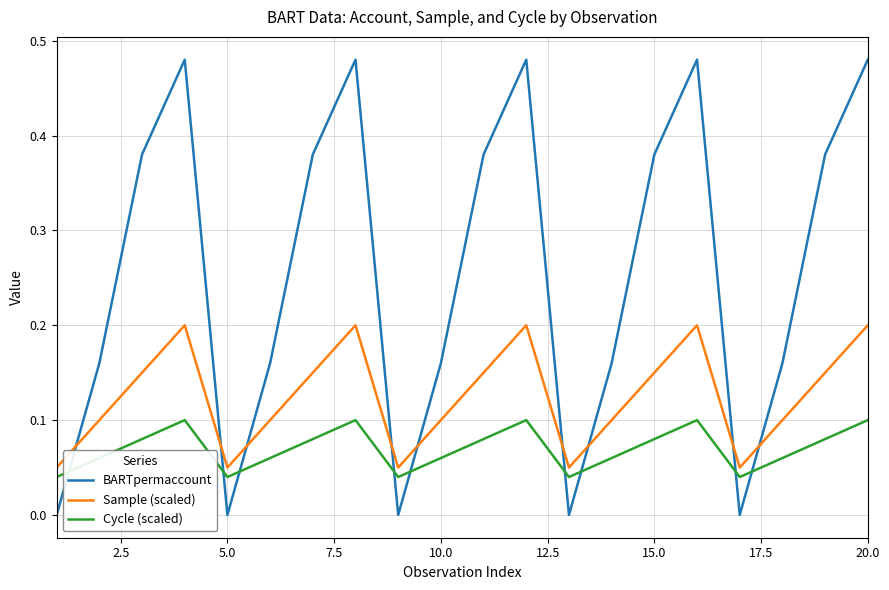

Which series has the largest range (max minus min)?

BARTpermaccount